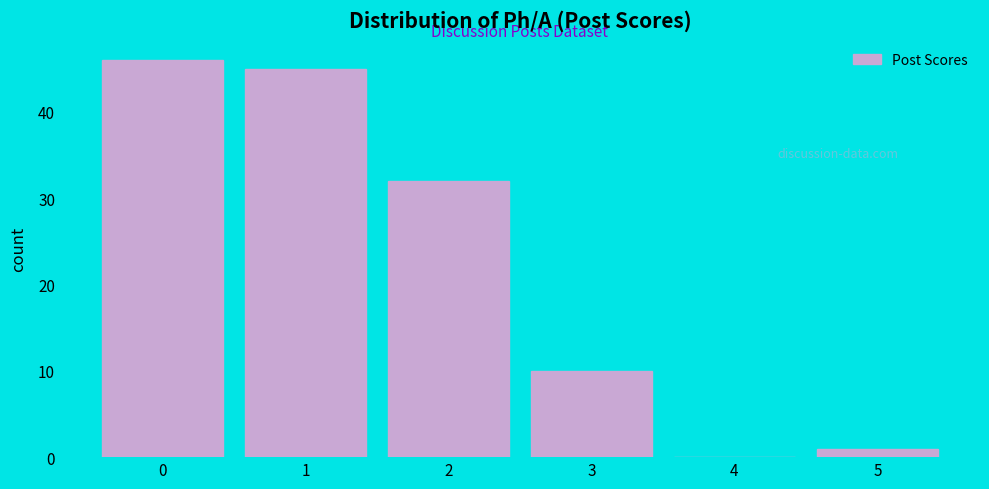

Reading left to right, extract all data points from this chart.

0=46	1=45	2=32	3=10	4=0	5=1